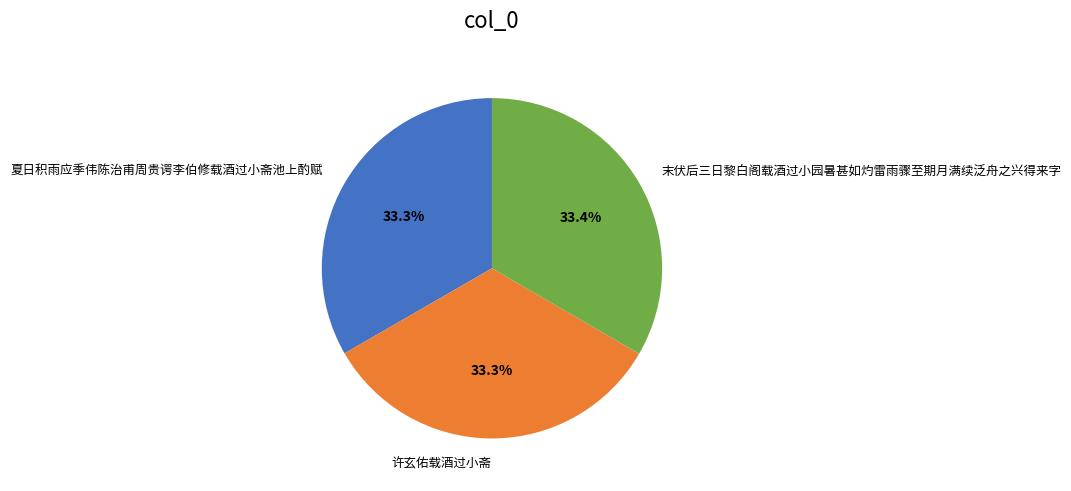

What percentage do 夏日积雨应季伟陈治甫周贵谔李伯修载酒过小斋池上酌赋 and 许玄佑载酒过小斋 together represent?

66.6%